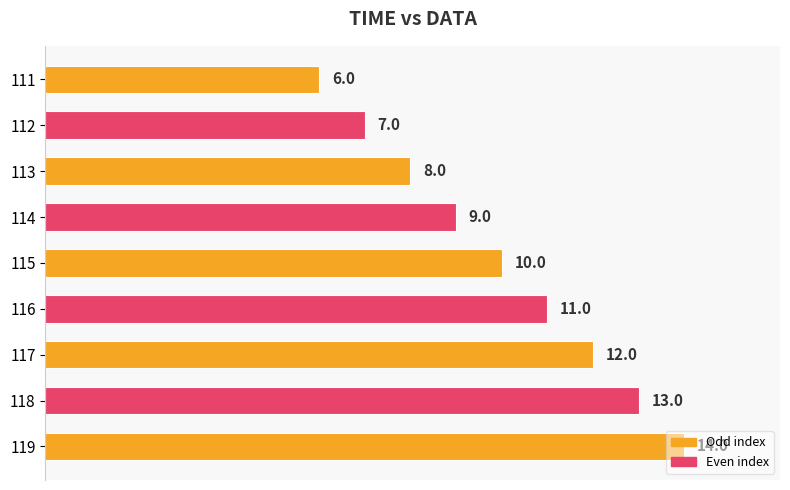

What is the value of the 9th bar from the top?

14